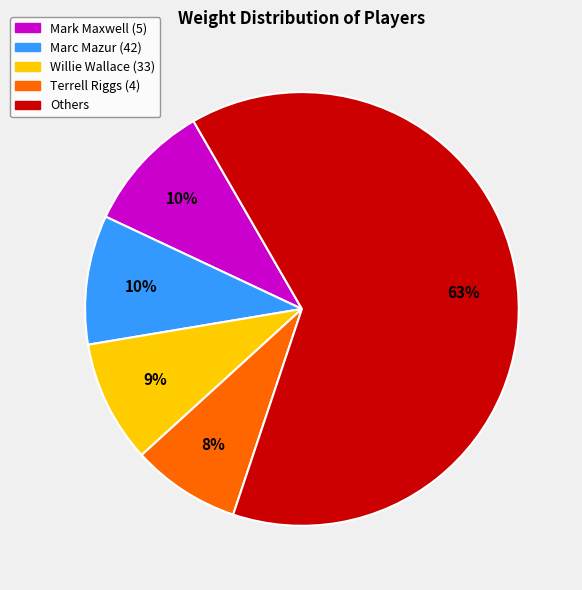

To the nearest percent, what is the difference between the largest and smallest slice percentages?

55%